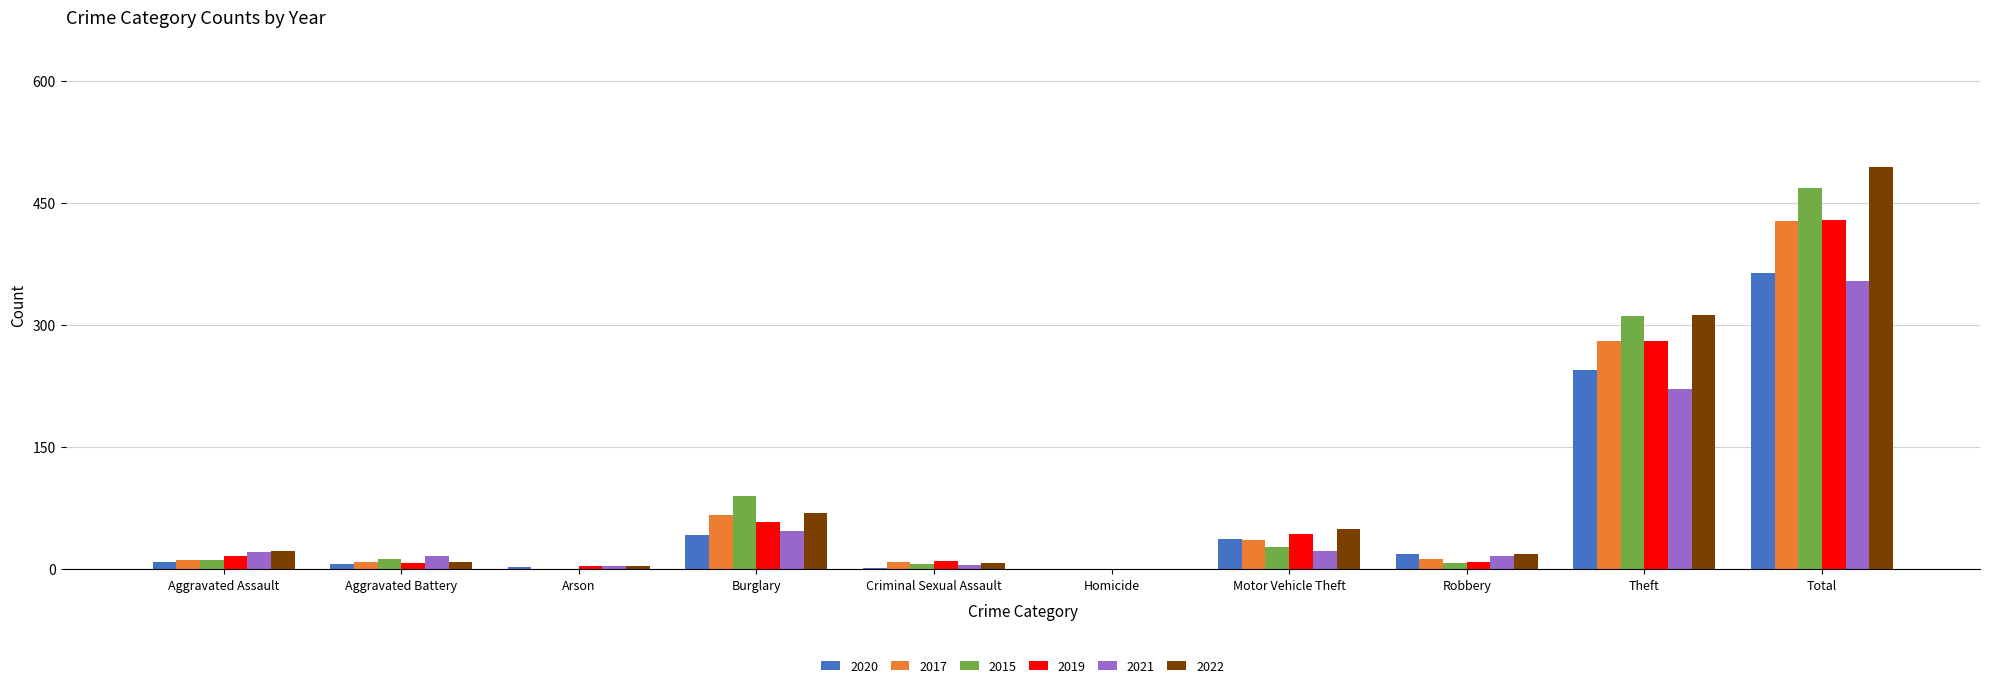

Is it true that 2022 equals 516 at Theft?

False